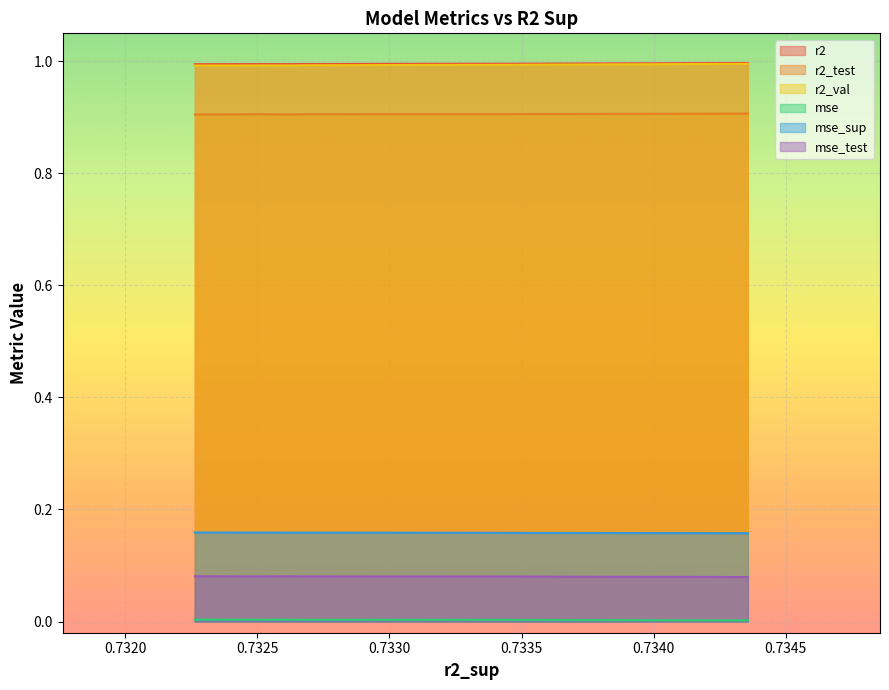

What are all the series names shown in the legend?

r2, r2_test, r2_val, mse, mse_sup, mse_test